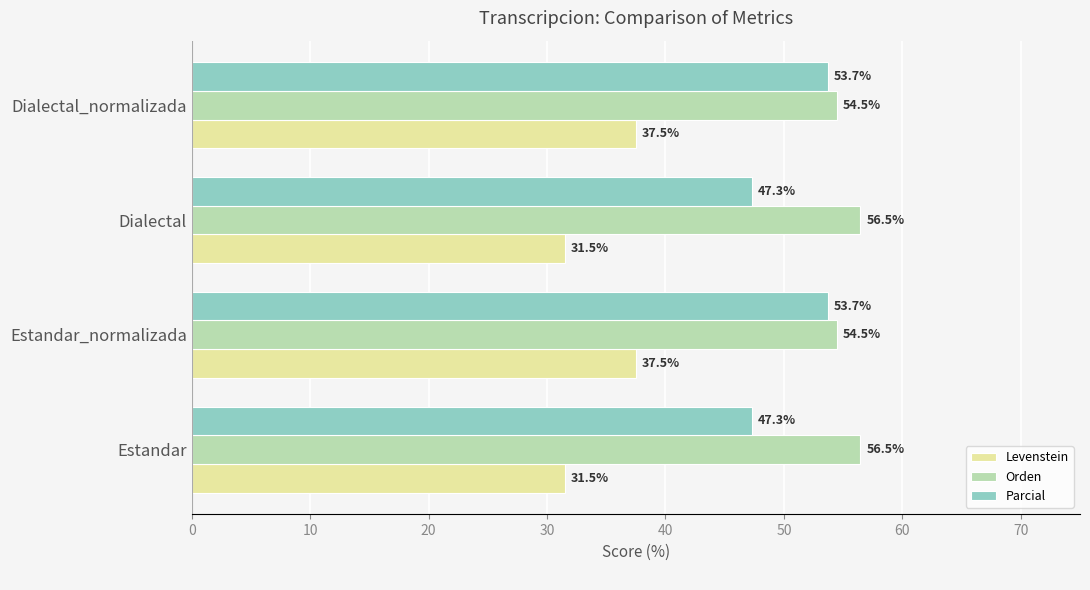

Rank the series at Estandar_normalizada from highest to lowest value.

Orden, Parcial, Levenstein